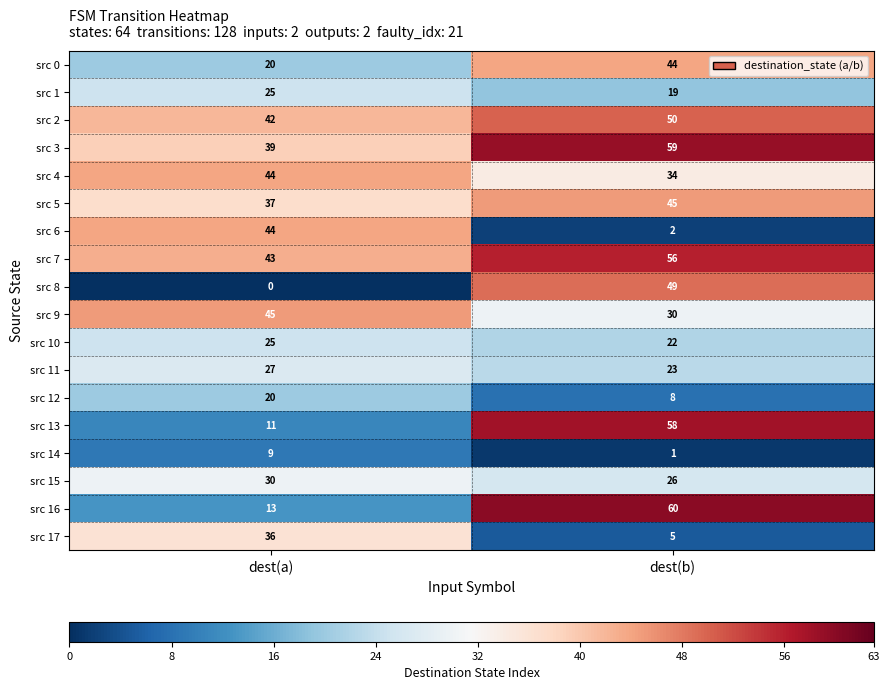

What is the difference between the maximum and minimum values in the src 14 series?

8